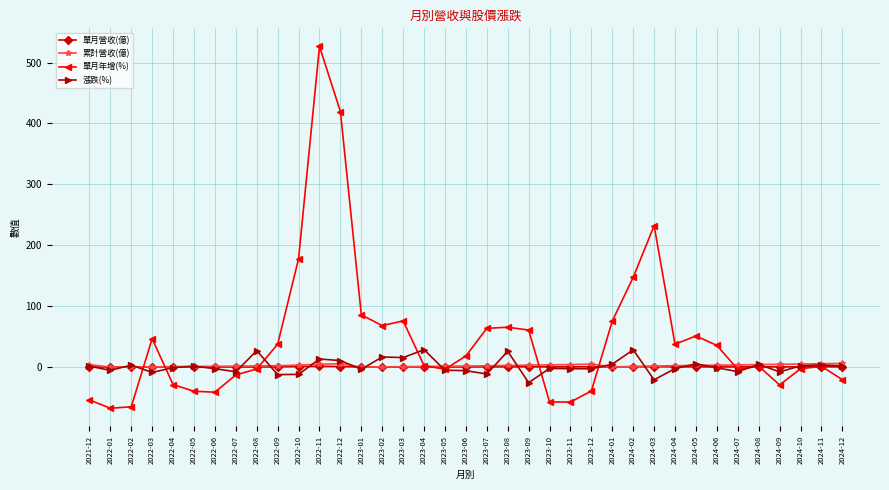

How many series are shown in this chart?

4